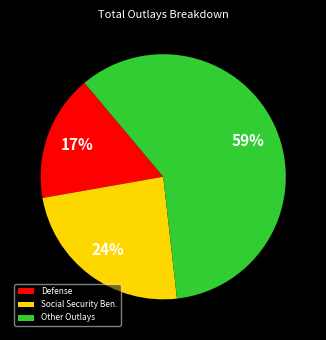

To the nearest percent, what portion does Defense represent?

17%